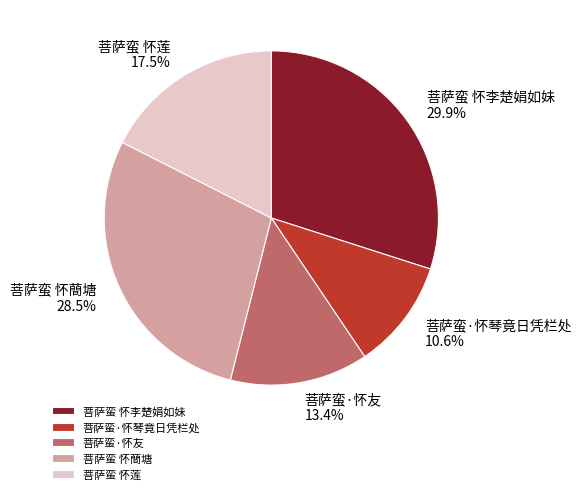

Rank the categories by value from lowest to highest.

菩萨蛮·怀琴竟日凭栏处, 菩萨蛮·怀友, 菩萨蛮 怀莲, 菩萨蛮 怀蕳塘, 菩萨蛮 怀李楚娟如妹